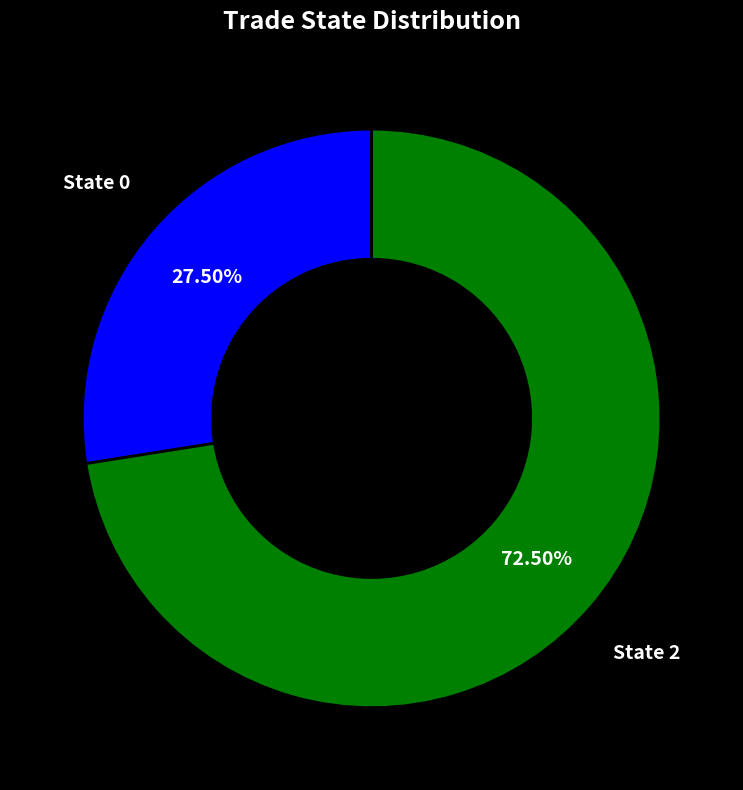

Does any single category account for the majority?

Yes